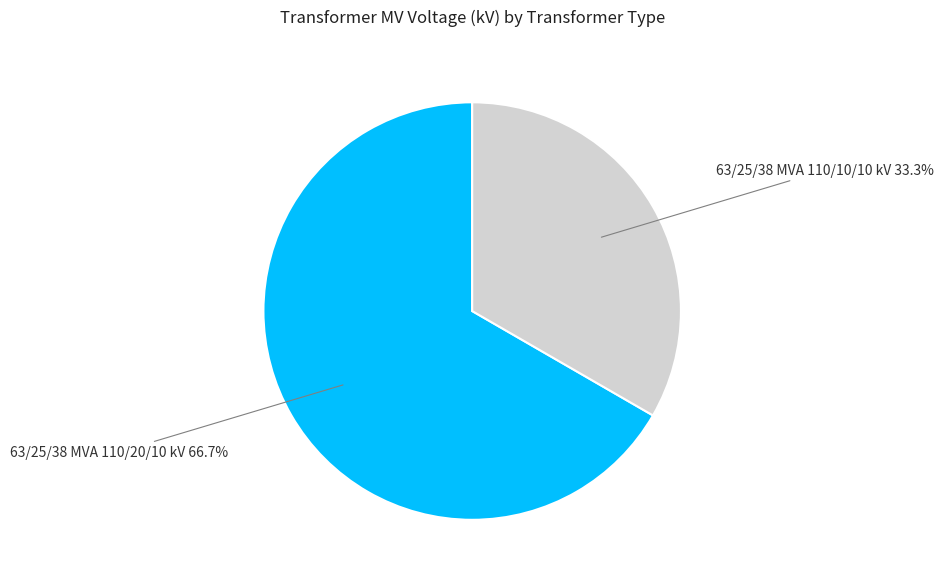

How many segments does this pie chart have?

2